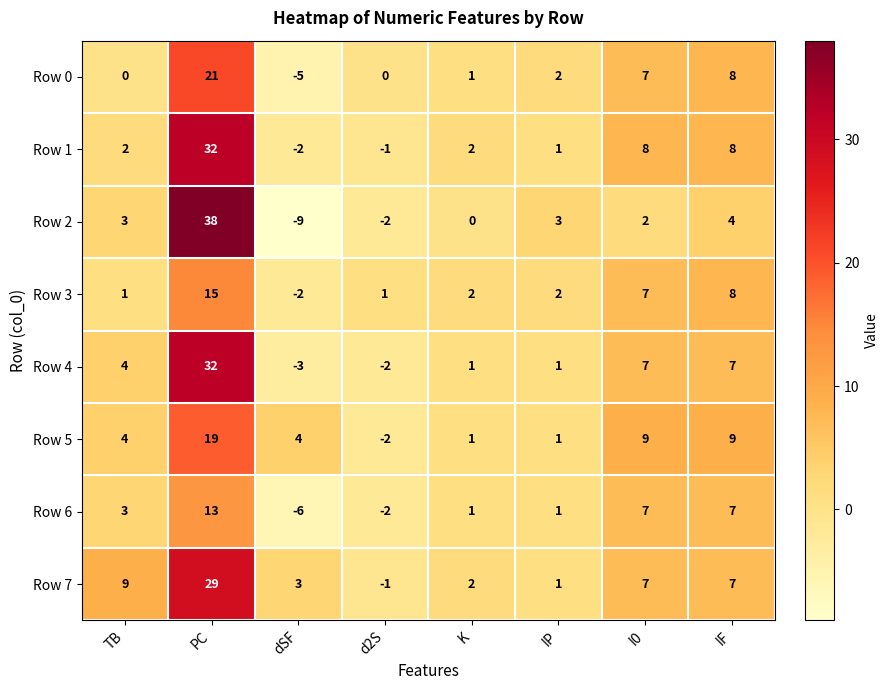

How many categories are shown in the chart?

8